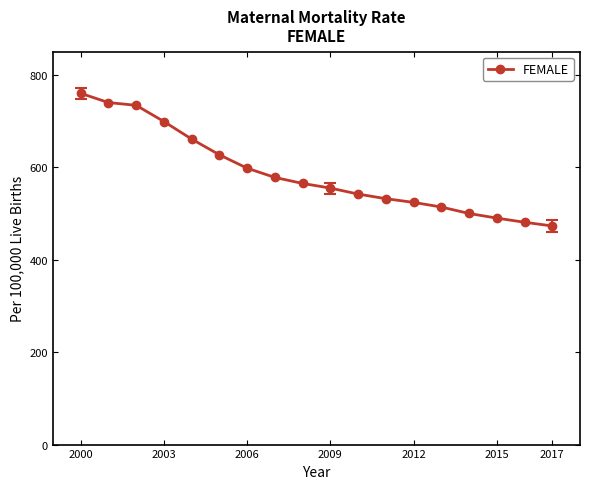

Reading left to right, what are all the values shown in this chart?

760	740	734	699	661	627	598	578	565	555	542	532	524	514	500	490	481	473